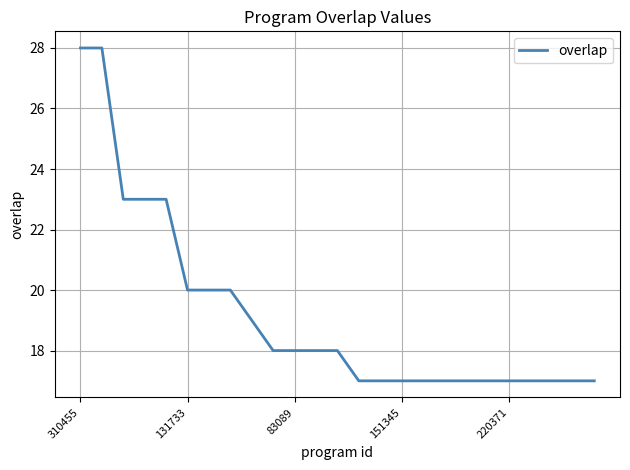

What is the difference between the maximum and minimum values?

11